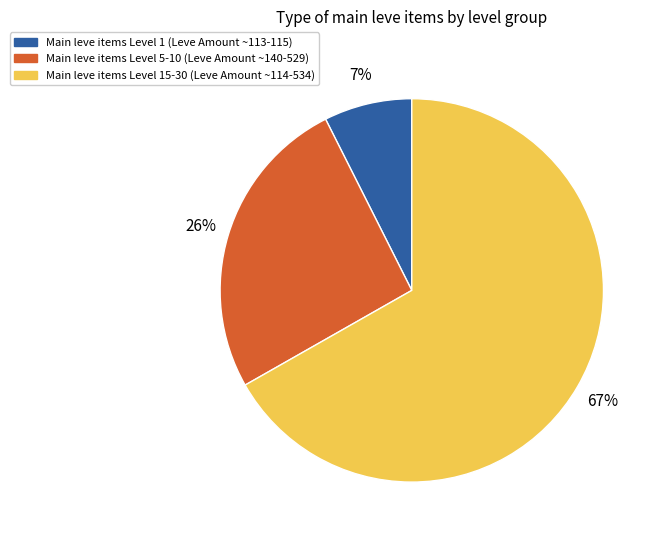

Approximately how many times larger is the value at Main leve items Level 15-30 (Leve Amount ~114-534) compared to Main leve items Level 5-10 (Leve Amount ~140-529)?

2.6